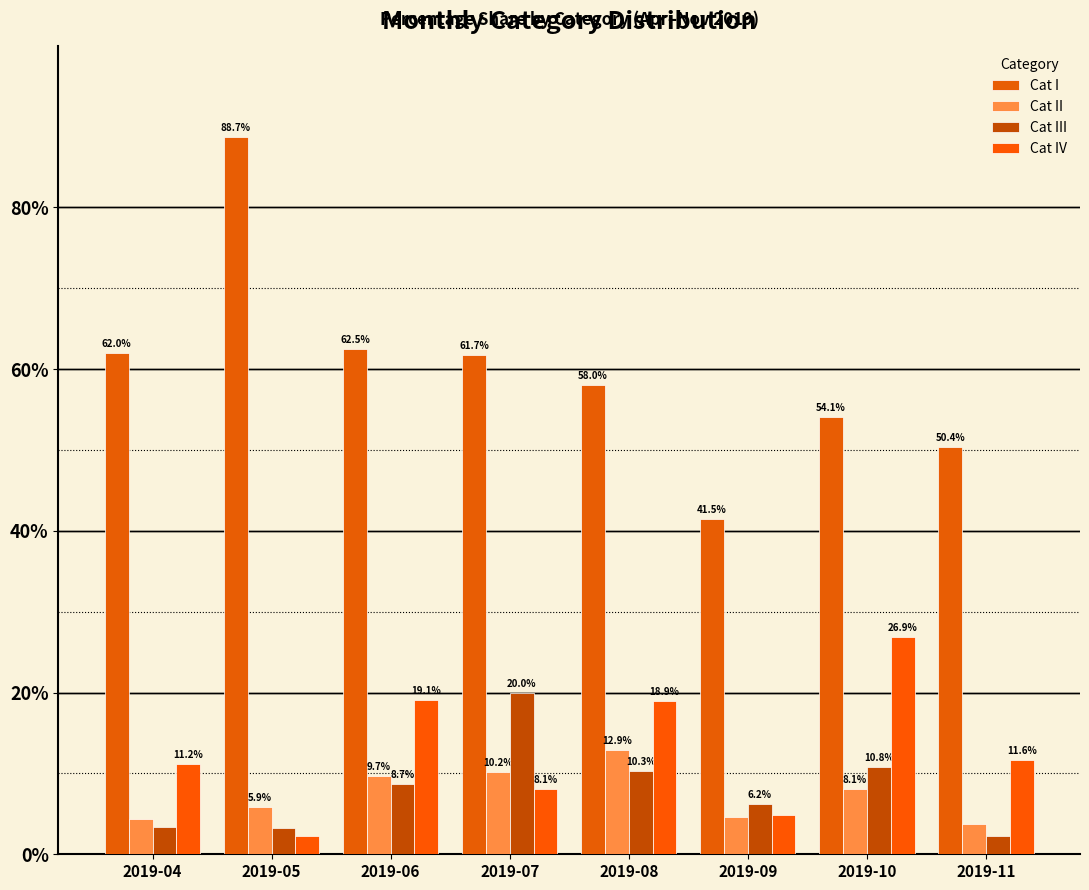

At which label does Cat IV reach its minimum?

2019-05